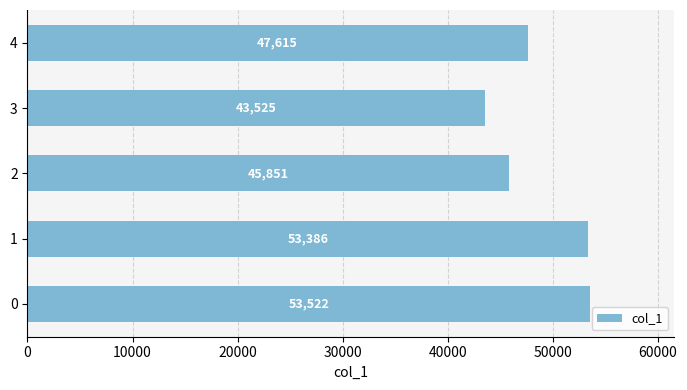

Reading bottom to top, what are all the values shown in this chart?

53522	53386	45851	43525	47615